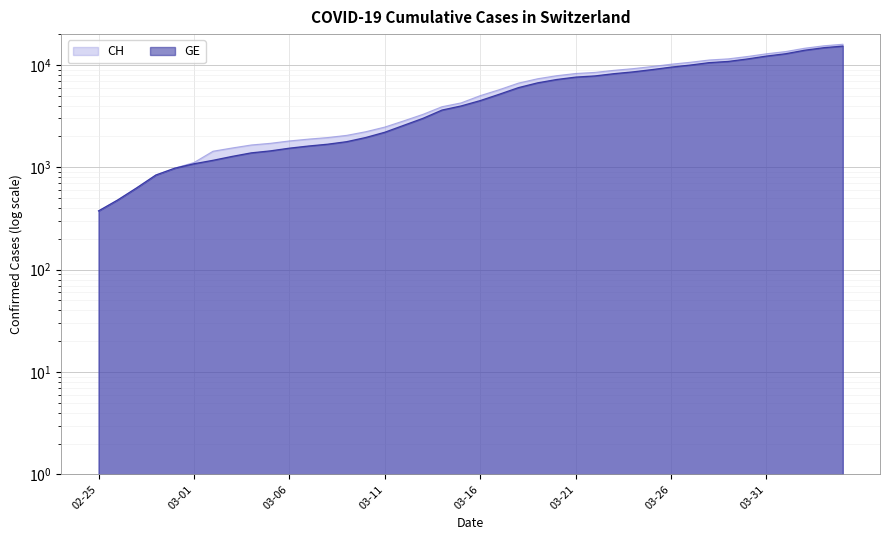

What is the difference between the GE values at 2020-03-19 and 2020-03-17?

1507